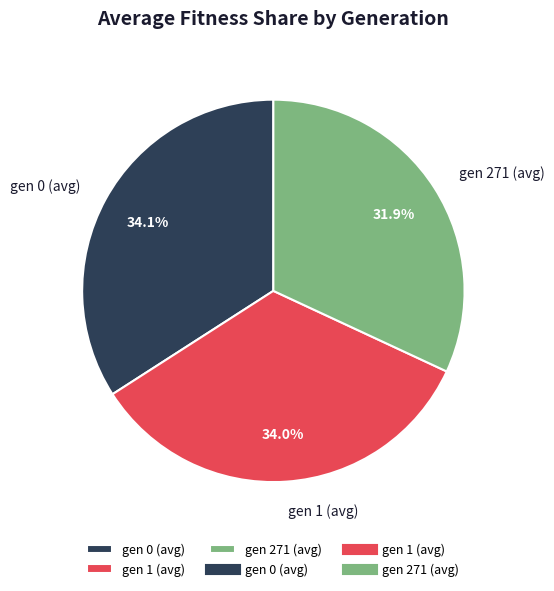

What is the smallest slice in the pie chart?

gen 271 (avg)